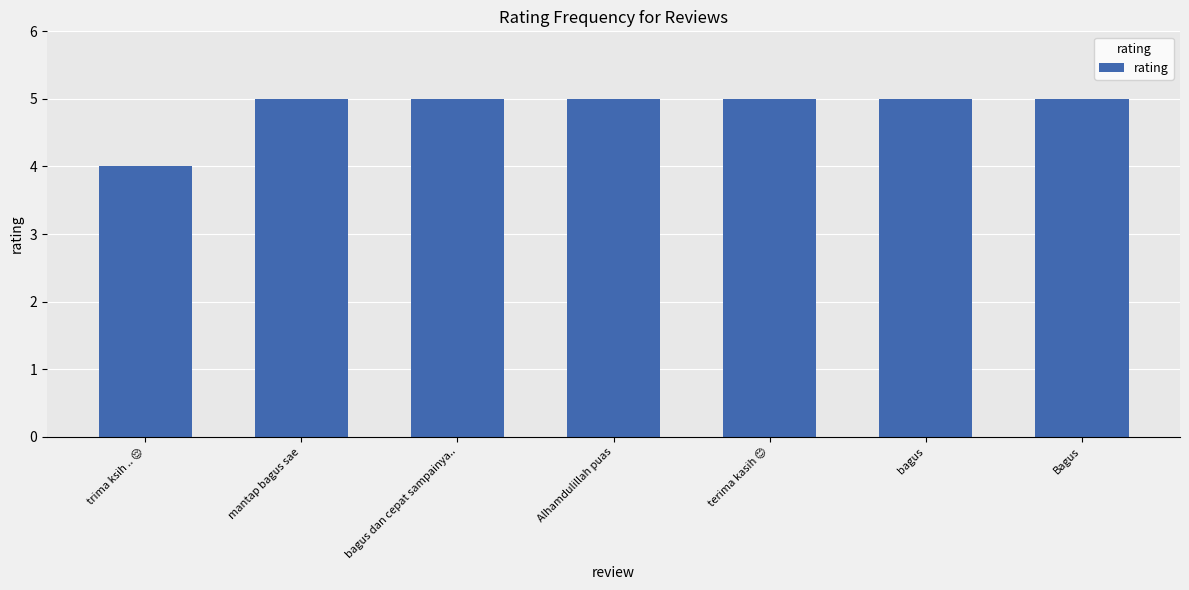

Is it true that the value at bagus is 3?

False